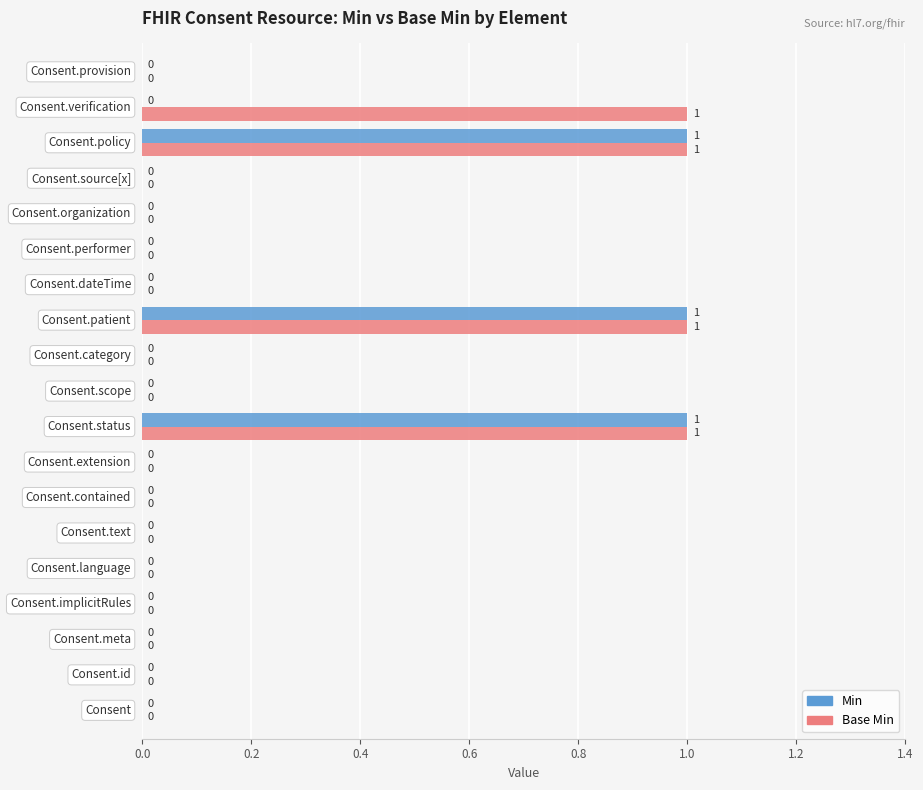

What is the sum of all Base Min values?

4